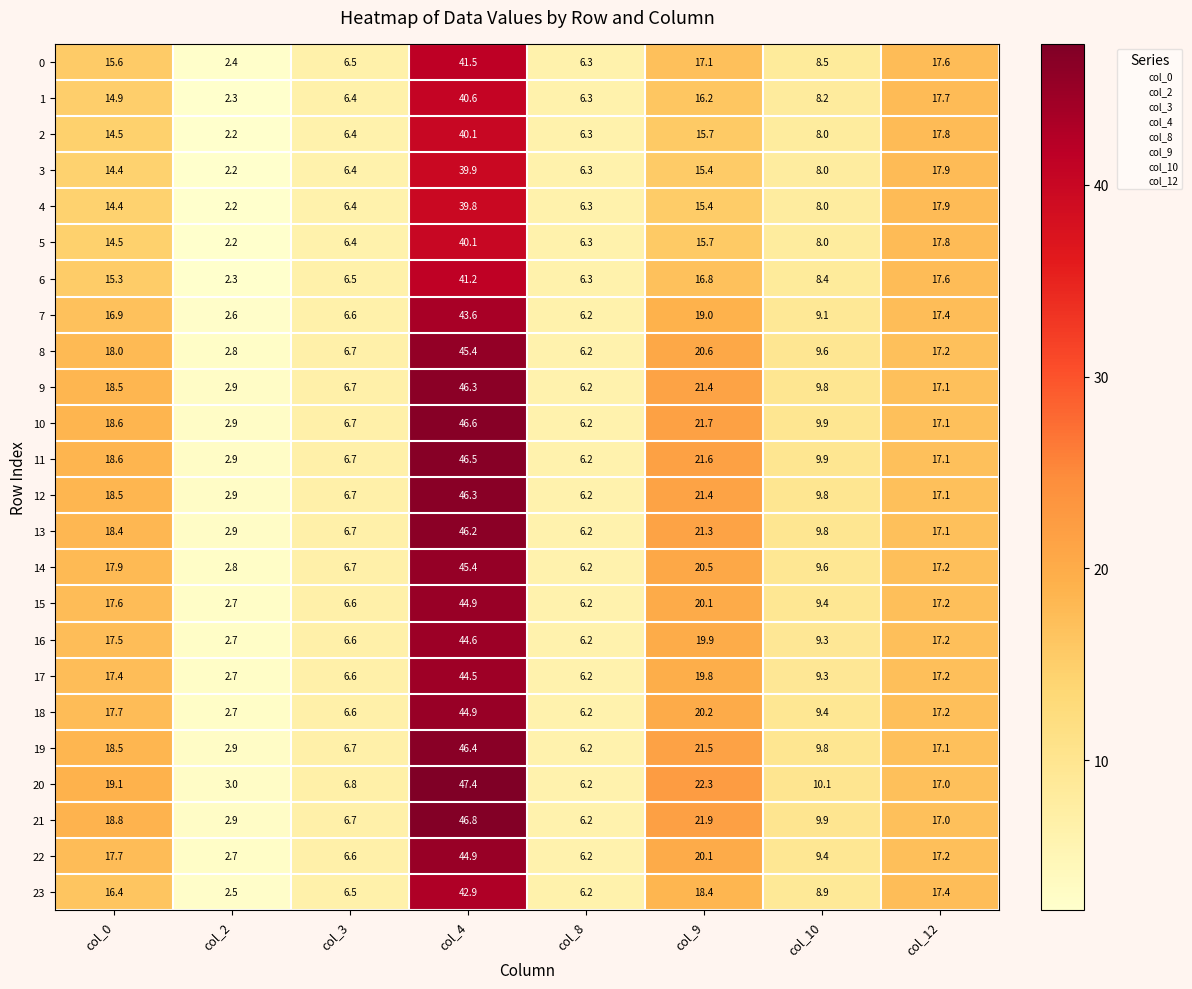

The 20 series shows 9.0 at col_3. True or false?

False